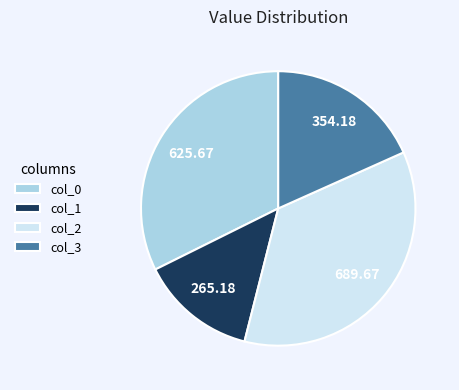

Approximately how many times larger is the value at col_0 compared to col_1?

2.4